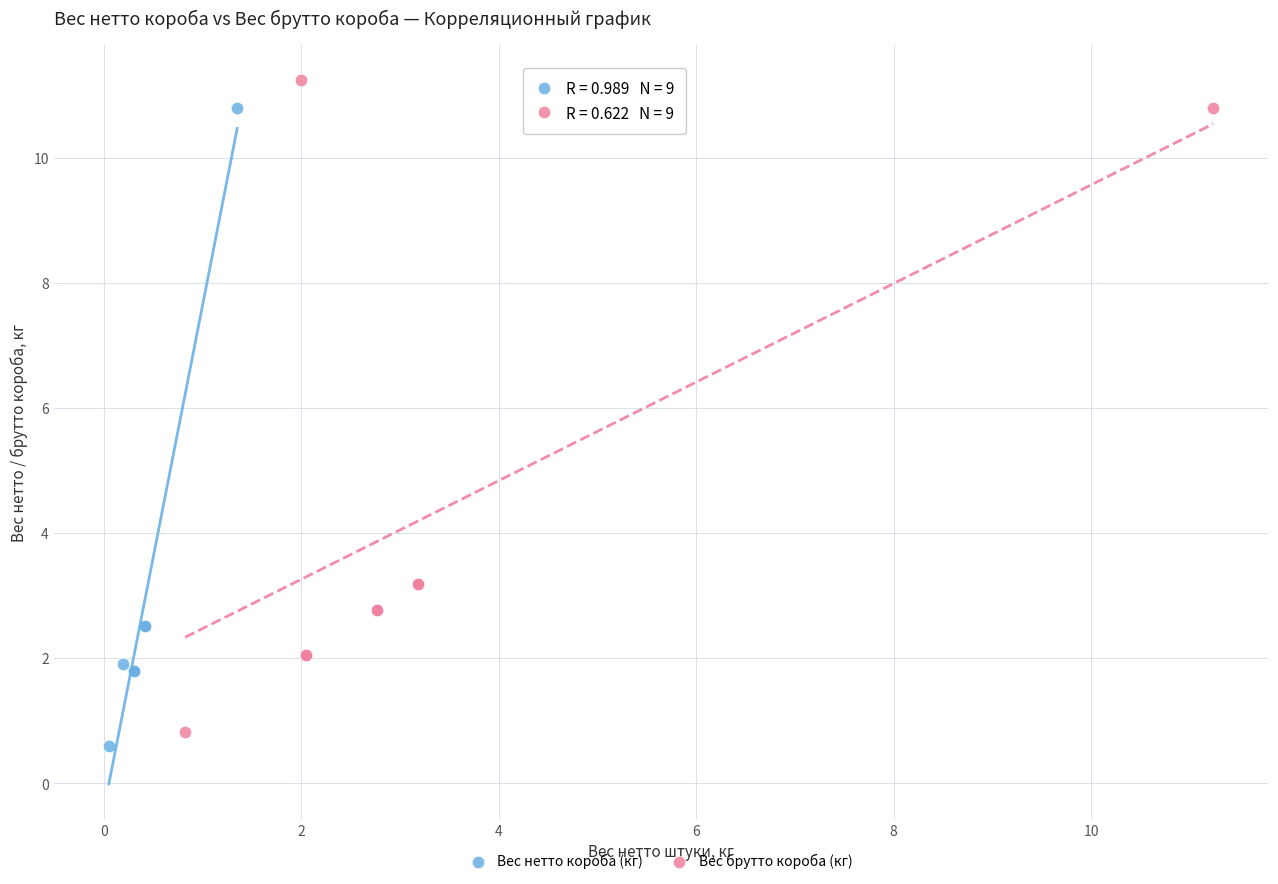

Which series has the largest Y range (max minus min)?

Вес брутто короба (кг)